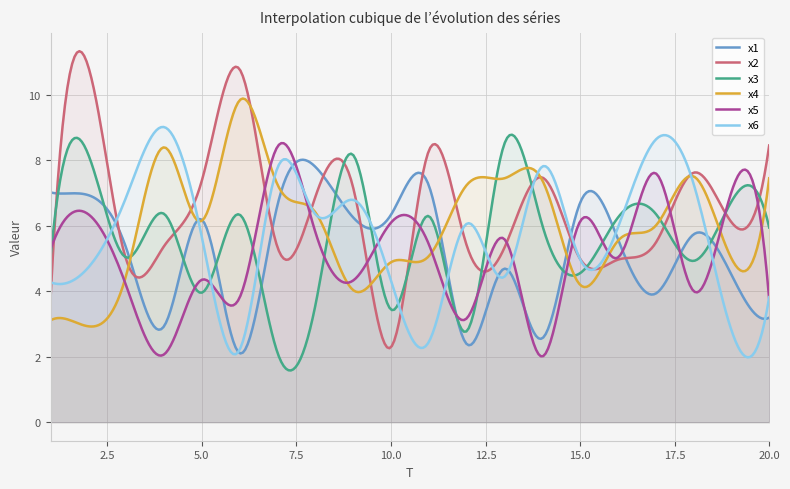

Where does the x3 series first go above 6?

2